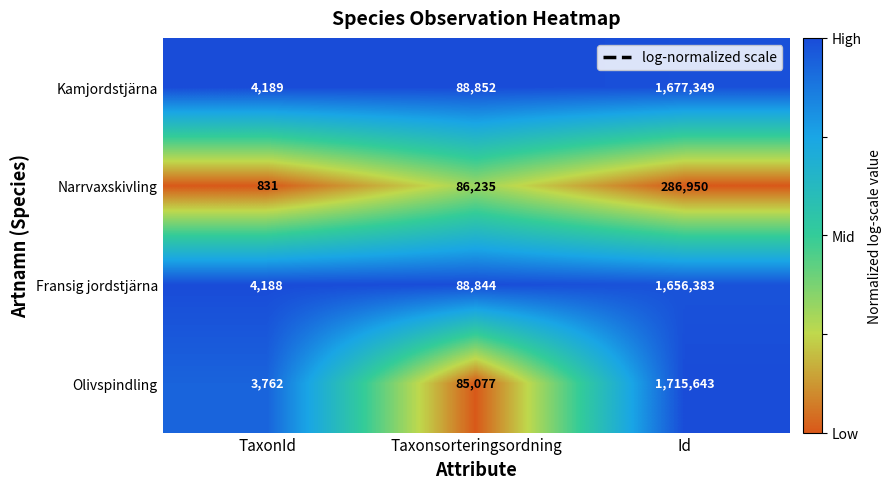

The Kamjordstjärna series shows 4189 at TaxonId. True or false?

True